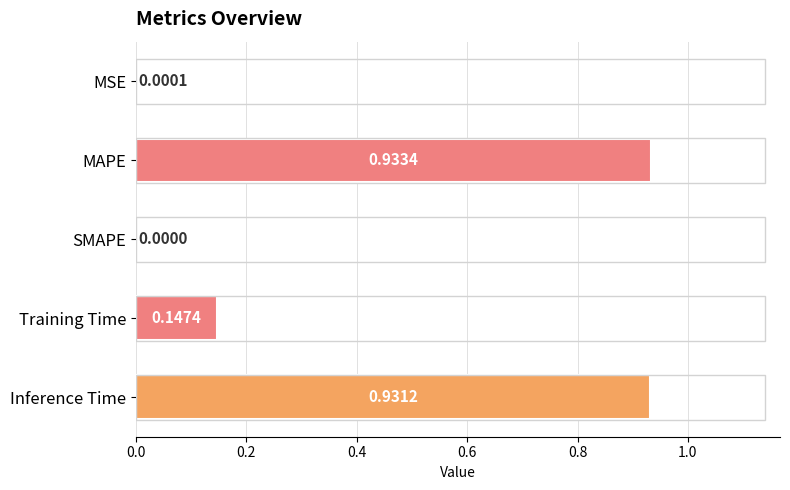

How many data points does each series have?

5